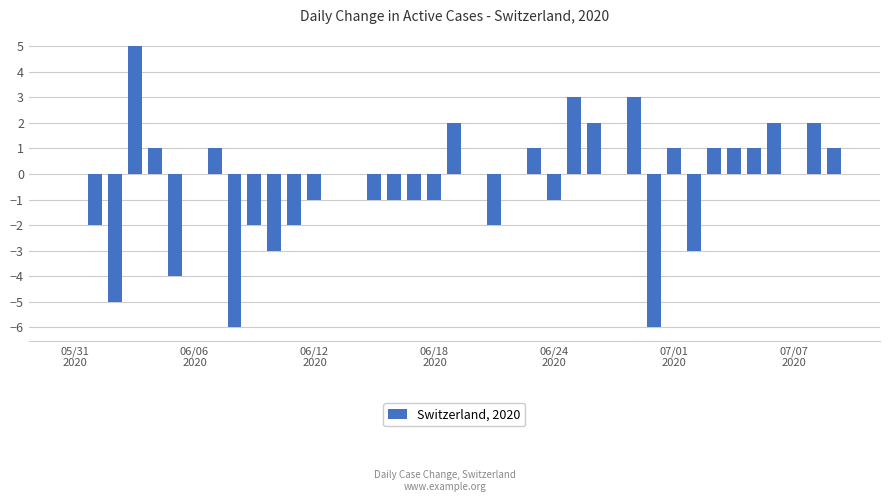

Are the bars horizontal?

No